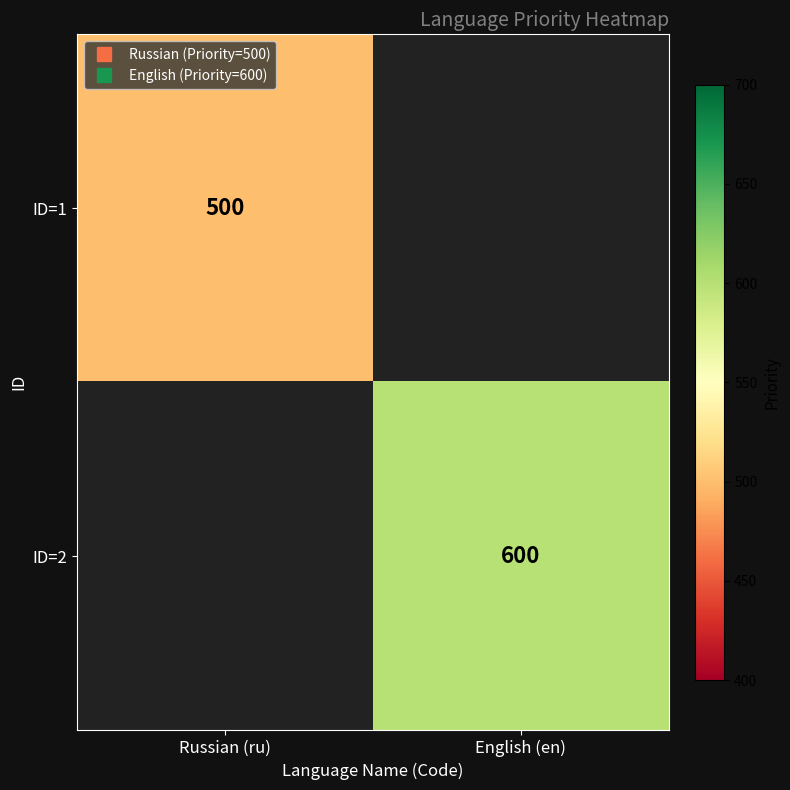

Which category has the lowest value in the ID=2 series?

Russian (ru)